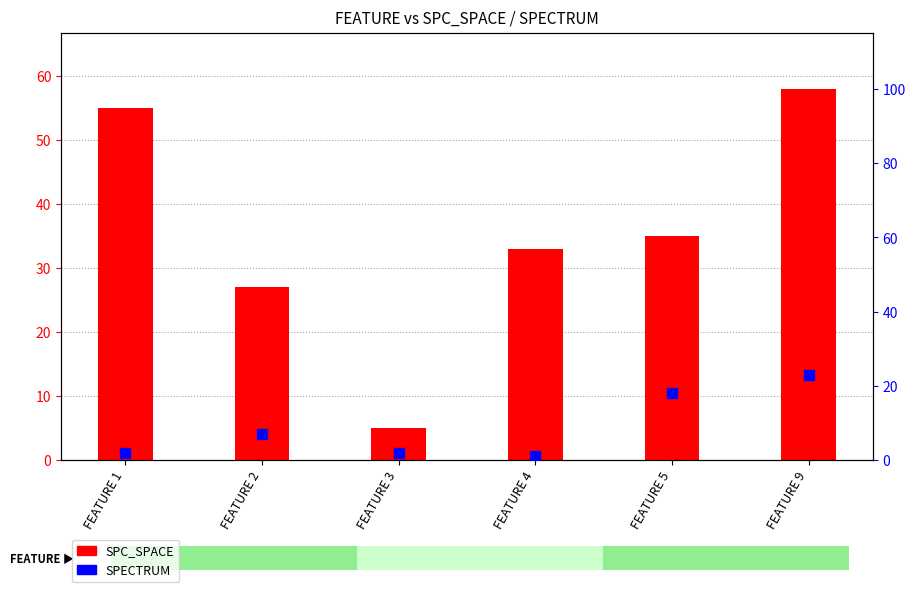

What is the total value across all series at FEATURE 2?

34